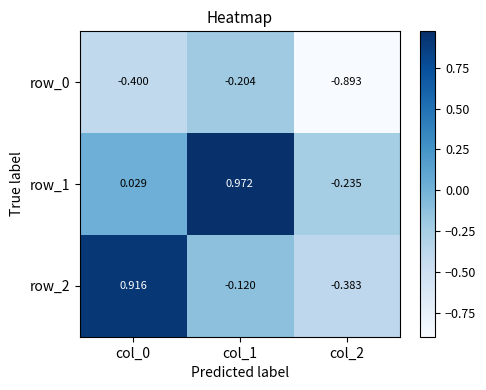

Is the value of row_0 at col_1 greater than the value of row_2 at col_1?

No